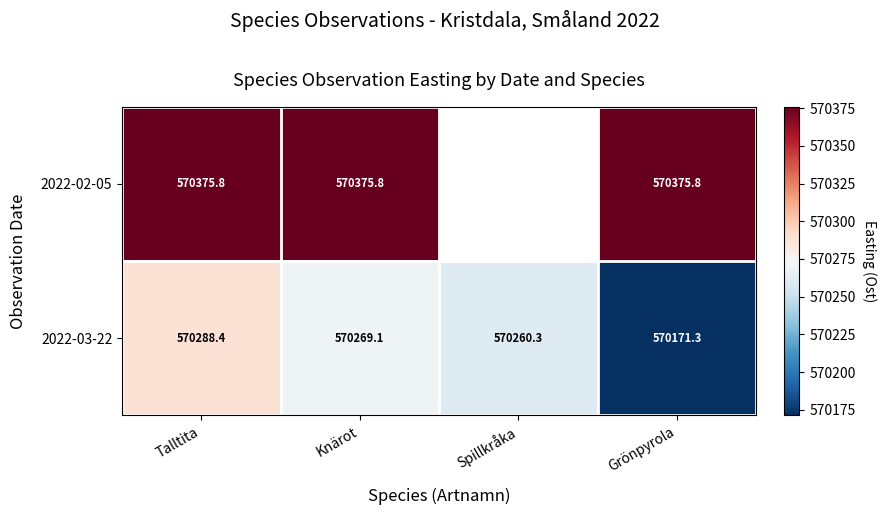

Which category has the lowest value in the 2022-03-22 series?

Grönpyrola